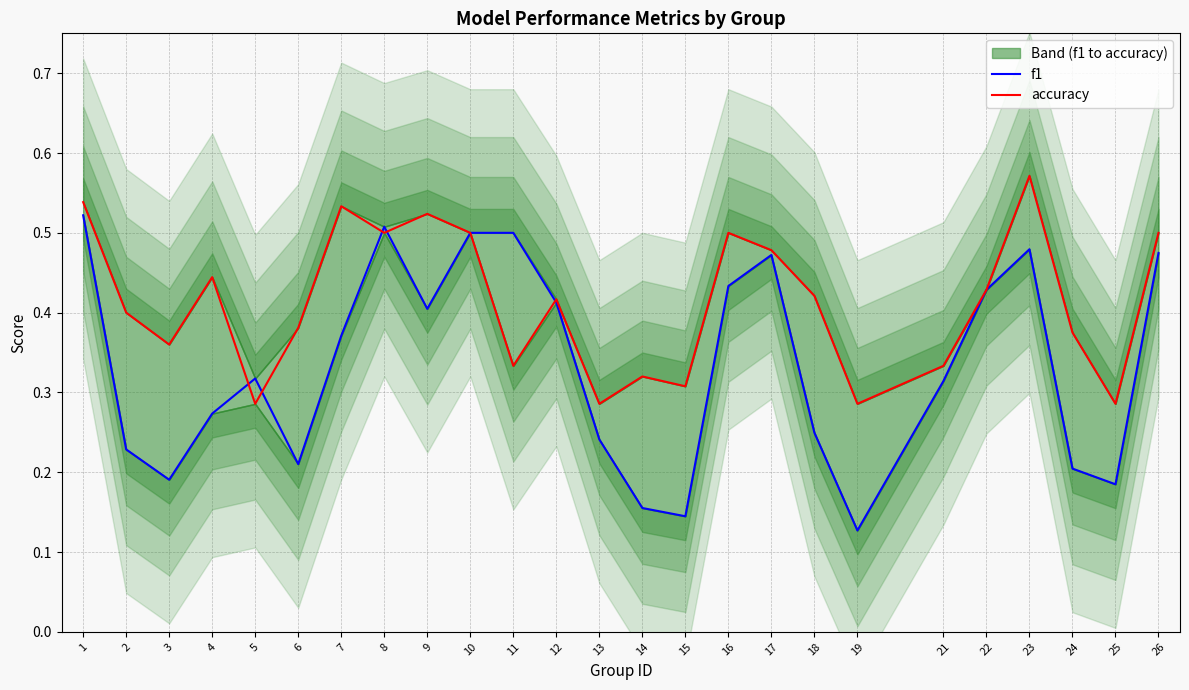

Is it true that accuracy equals 0.4 at 18?

True